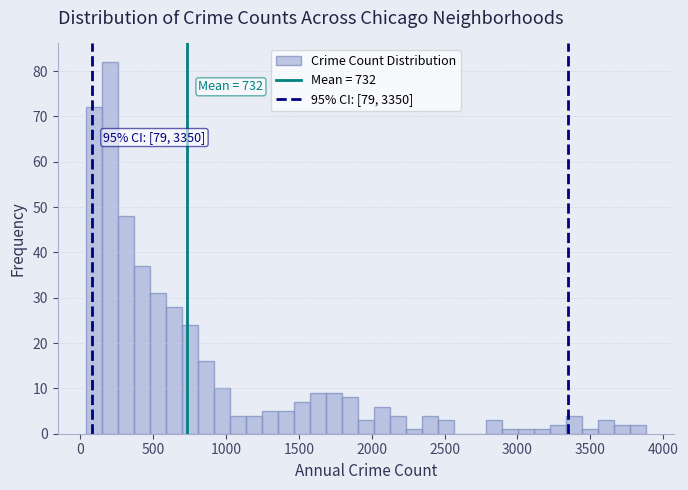

Around what value on the x-axis is the tallest bar? Give the approximate position of its centre, as read against the axis.

200